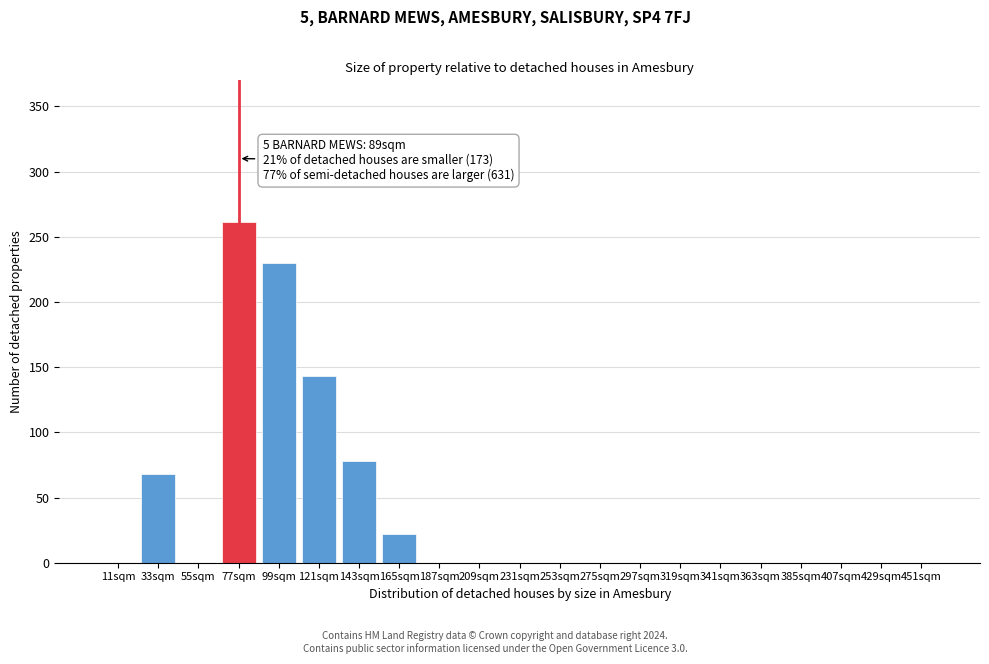

Reading left to right, what are all the values shown in this chart?

11sqm=0	33sqm=68	55sqm=0	77sqm=261	99sqm=230	121sqm=143	143sqm=78	165sqm=22	187sqm=0	209sqm=0	231sqm=0	253sqm=0	275sqm=0	297sqm=0	319sqm=0	341sqm=0	363sqm=0	385sqm=0	407sqm=0	429sqm=0	451sqm=0